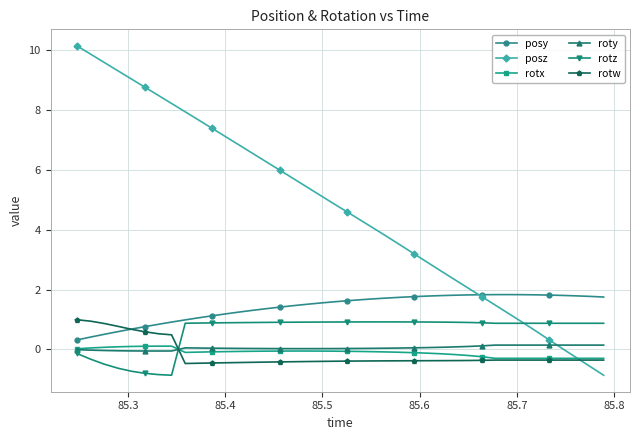

Which series has the largest range (max minus min)?

posz